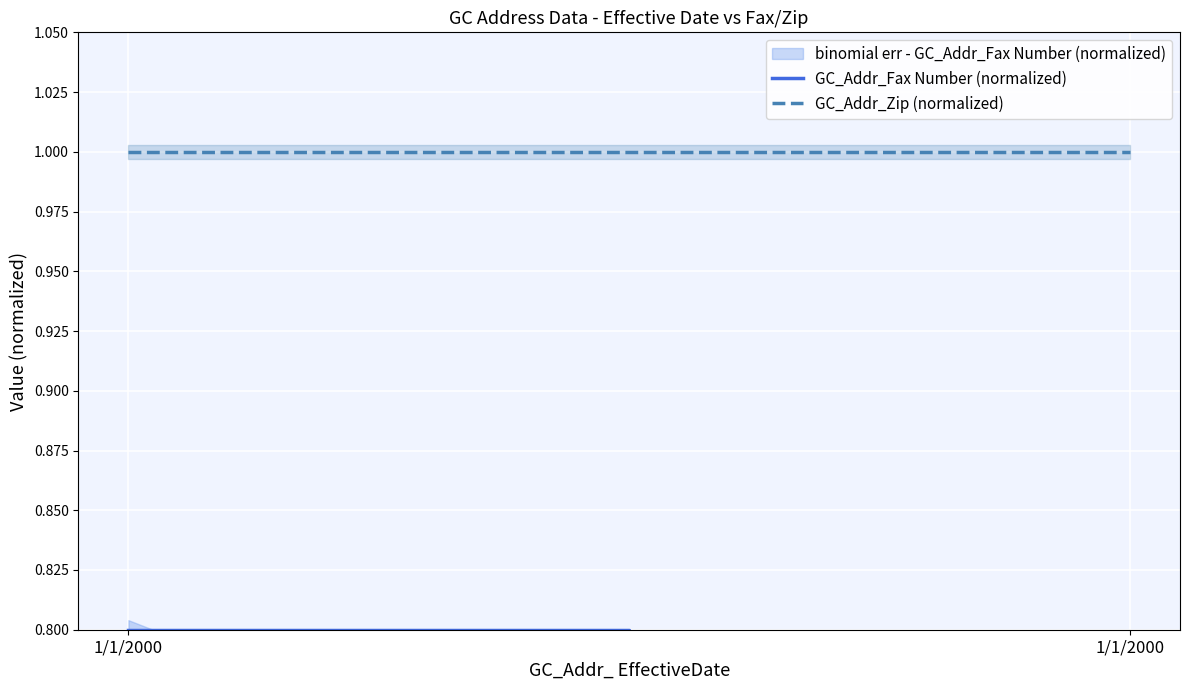

The value of GC_Addr_Fax Number (normalized) at 1/1/2000 is 0.2. True or false?

False